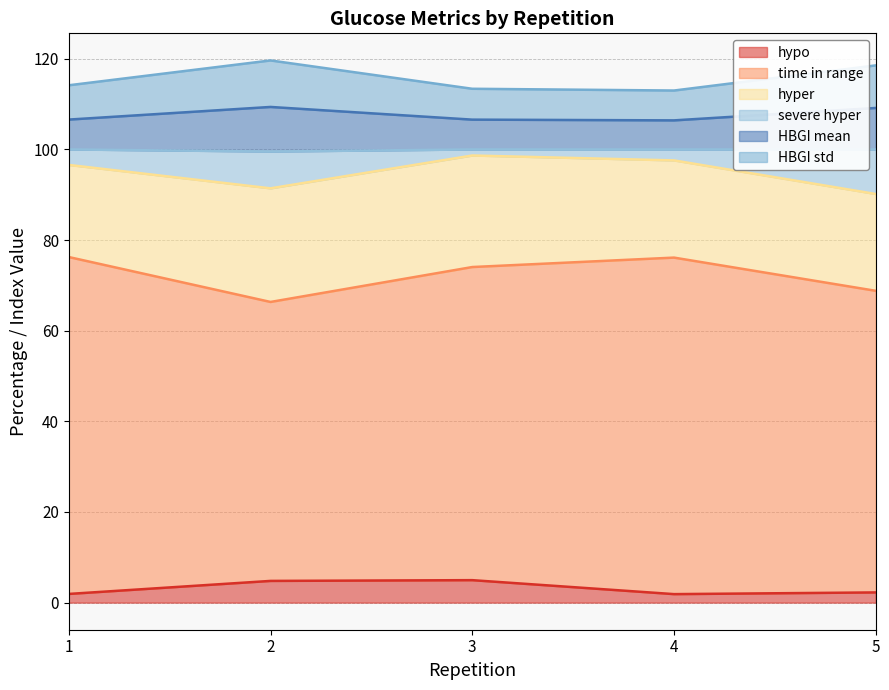

What is the highest value of the hypo series?

5.0